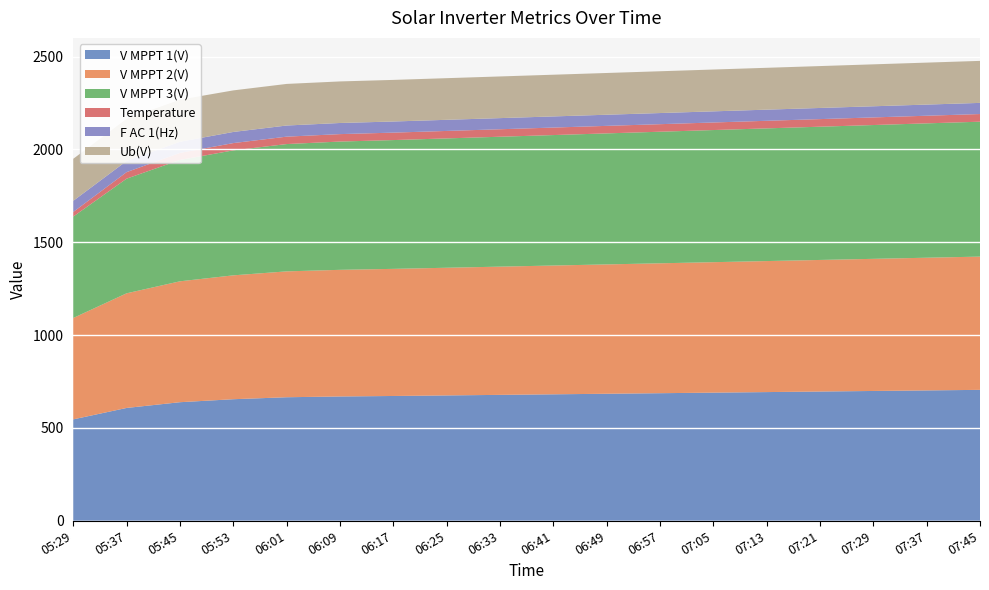

Reading left to right, what are all the values shown in this chart?

V MPPT 1(V): 05:29=546.1	05:37=607.6	05:45=638.5	05:53=654.6	06:01=665.2	06:09=669.4	06:17=672.0	06:25=675.0	06:33=678.0	06:41=681.0	06:49=684.0	06:57=687.0	07:05=690.0	07:13=693.0	07:21=696.0	07:29=699.0	07:37=702.0	07:45=705.0
V MPPT 2(V): 05:29=546.0	05:37=617.3	05:45=651.0	05:53=667.0	06:01=677.8	06:09=681.9	06:17=684.5	06:25=687.5	06:33=690.5	06:41=693.5	06:49=696.5	06:57=699.5	07:05=702.5	07:13=705.5	07:21=708.5	07:29=711.5	07:37=714.5	07:45=717.5
V MPPT 3(V): 05:29=546.1	05:37=617.4	05:45=653.5	05:53=673.0	06:01=685.5	06:09=690.8	06:17=693.5	06:25=696.5	06:33=699.5	06:41=702.5	06:49=705.5	06:57=708.5	07:05=711.5	07:13=714.5	07:21=717.5	07:29=720.5	07:37=723.5	07:45=726.5
Temperature: 05:29=24.8	05:37=35.1	05:45=37.9	05:53=39.2	06:01=39.9	06:09=40.0	06:17=40.1	06:25=40.2	06:33=40.3	06:41=40.4	06:49=40.5	06:57=40.6	07:05=40.7	07:13=40.8	07:21=40.9	07:29=41.0	07:37=41.1	07:45=41.2
F AC 1(Hz): 05:29=60.0	05:37=60.0	05:45=60.0	05:53=59.9	06:01=60.0	06:09=59.9	06:17=59.9	06:25=59.9	06:33=59.9	06:41=60.0	06:49=60.0	06:57=60.0	07:05=60.0	07:13=60.0	07:21=60.0	07:29=60.0	07:37=60.0	07:45=60.0
Ub(V): 05:29=226.2	05:37=227.4	05:45=226.8	05:53=223.8	06:01=224.0	06:09=223.8	06:17=224.0	06:25=224.2	06:33=224.4	06:41=224.6	06:49=224.8	06:57=225.0	07:05=225.2	07:13=225.4	07:21=225.6	07:29=225.8	07:37=226.0	07:45=226.2